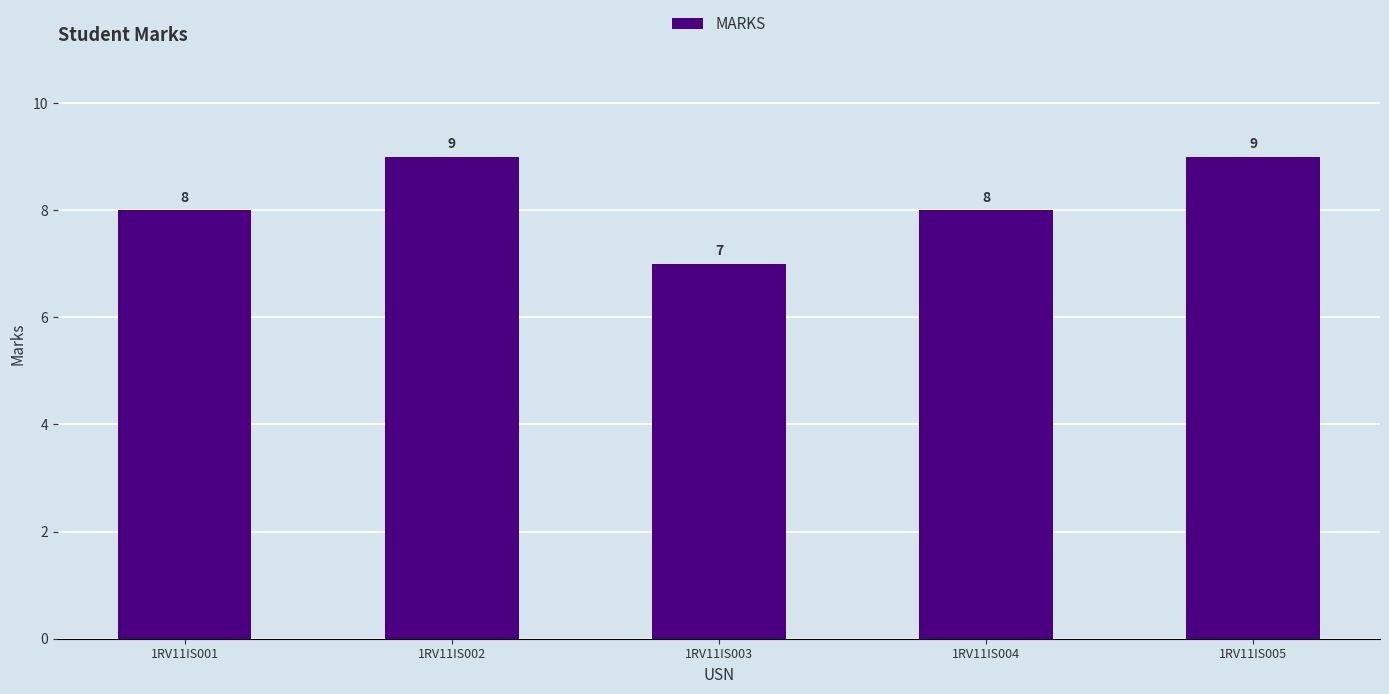

How many bars are there in total?

5